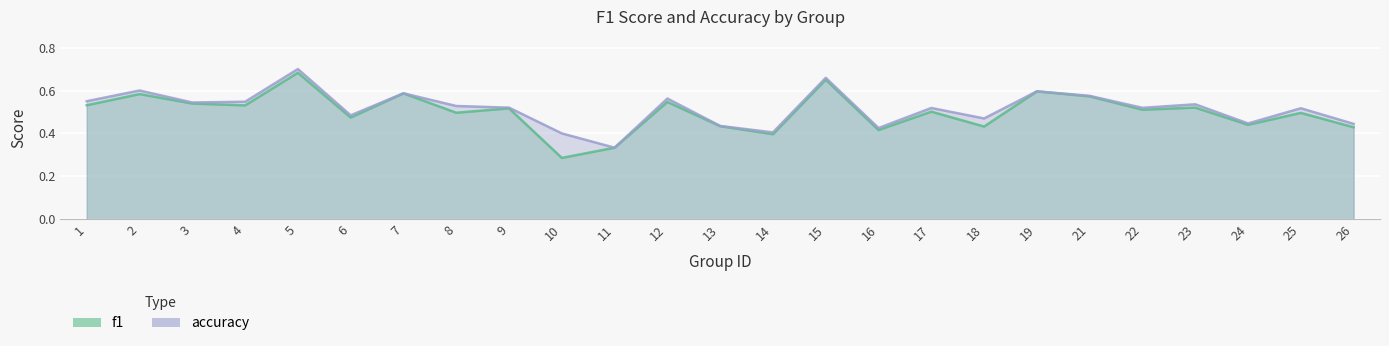

What is the value of the f1 point at the 8th from the left?

0.5